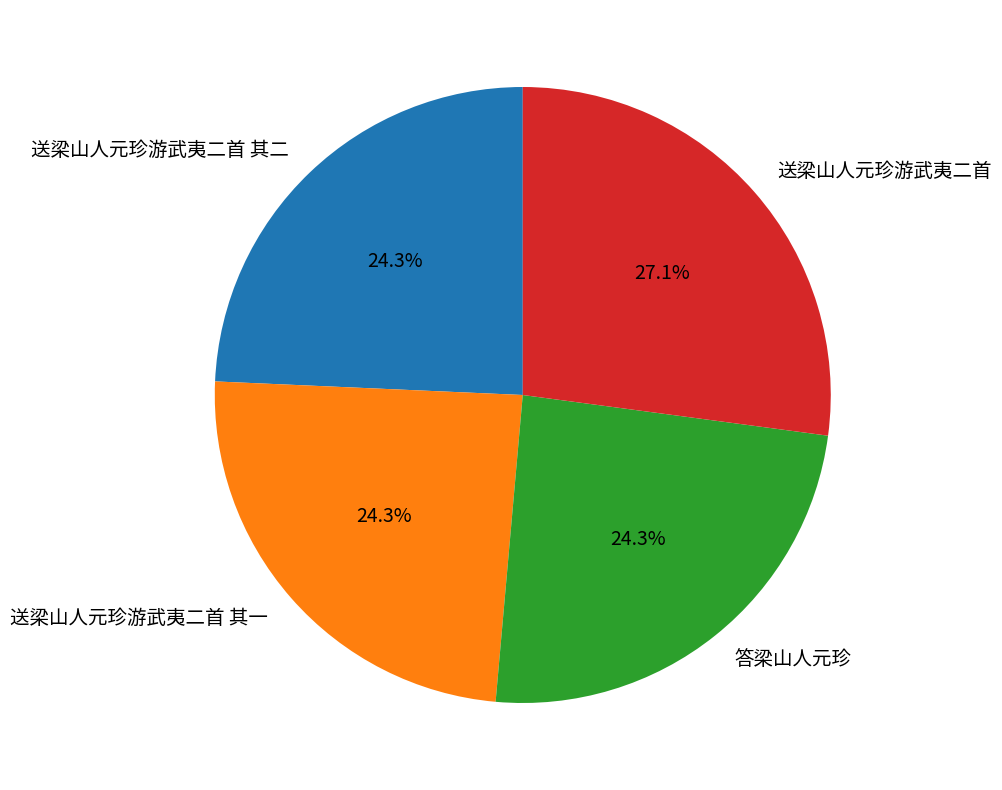

Between 送梁山人元珍游武夷二首 and 送梁山人元珍游武夷二首 其二, which is larger?

送梁山人元珍游武夷二首